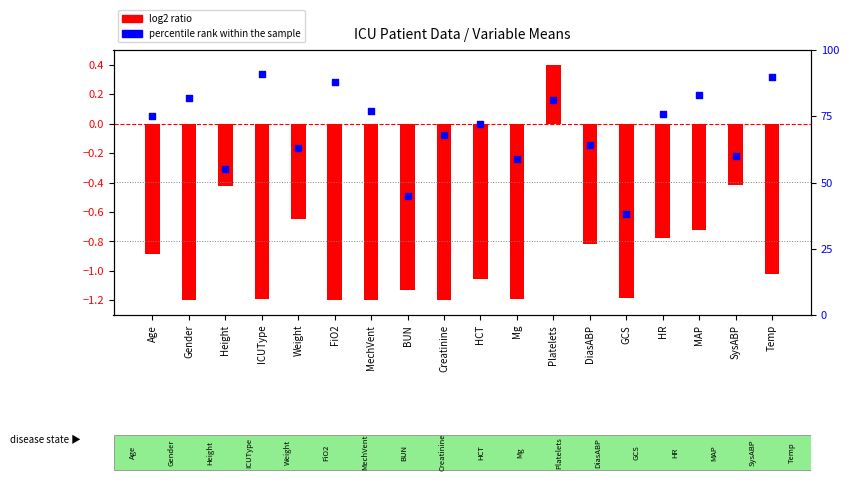

At how many categories does at least one series exceed 13?

18